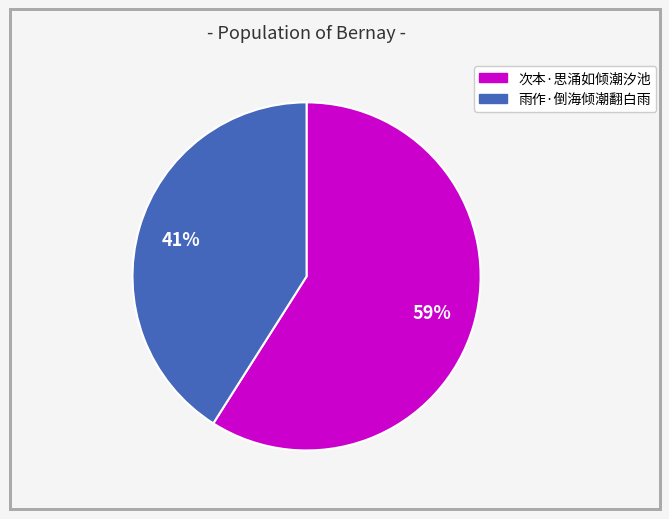

Does 次本·思涌如倾潮汐池 account for over 50% of the chart?

Yes